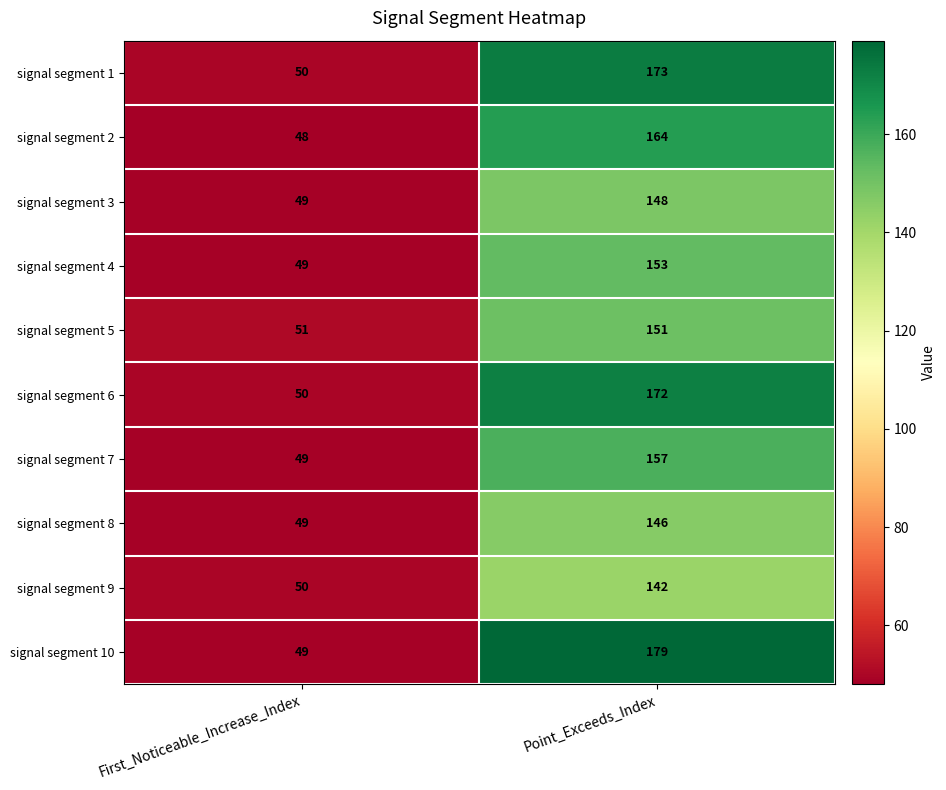

What is the minimum value for signal segment 7?

49